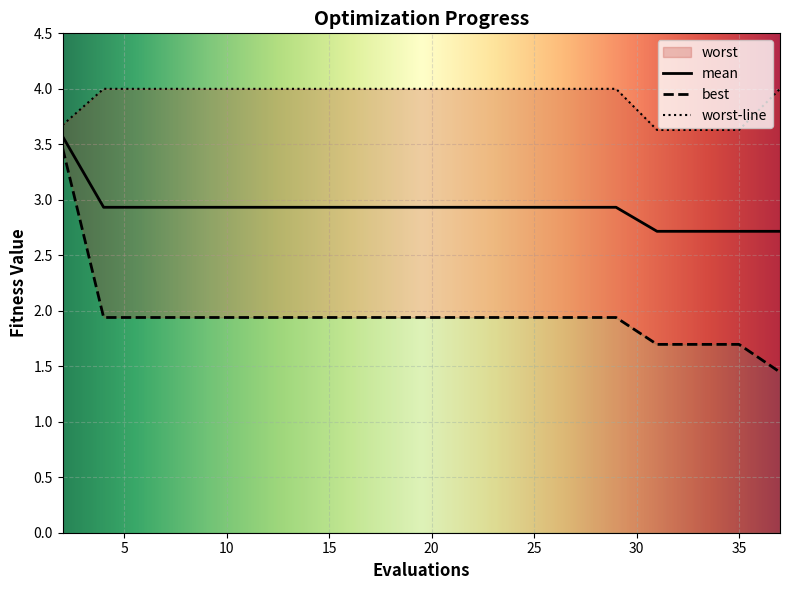

Reading left to right, extract all data points from this chart.

mean: 3.6	2.9	2.9	2.9	2.9	2.9	2.9	2.9	2.9	2.9	2.9	2.9	2.9	2.9	2.9	2.7	2.7	2.7	2.7	2.7
best: 3.5	1.9	1.9	1.9	1.9	1.9	1.9	1.9	1.9	1.9	1.9	1.9	1.9	1.9	1.9	1.7	1.7	1.7	1.7	1.4
worst: 3.7	4.0	4.0	4.0	4.0	4.0	4.0	4.0	4.0	4.0	4.0	4.0	4.0	4.0	4.0	3.6	3.6	3.6	3.6	4.0